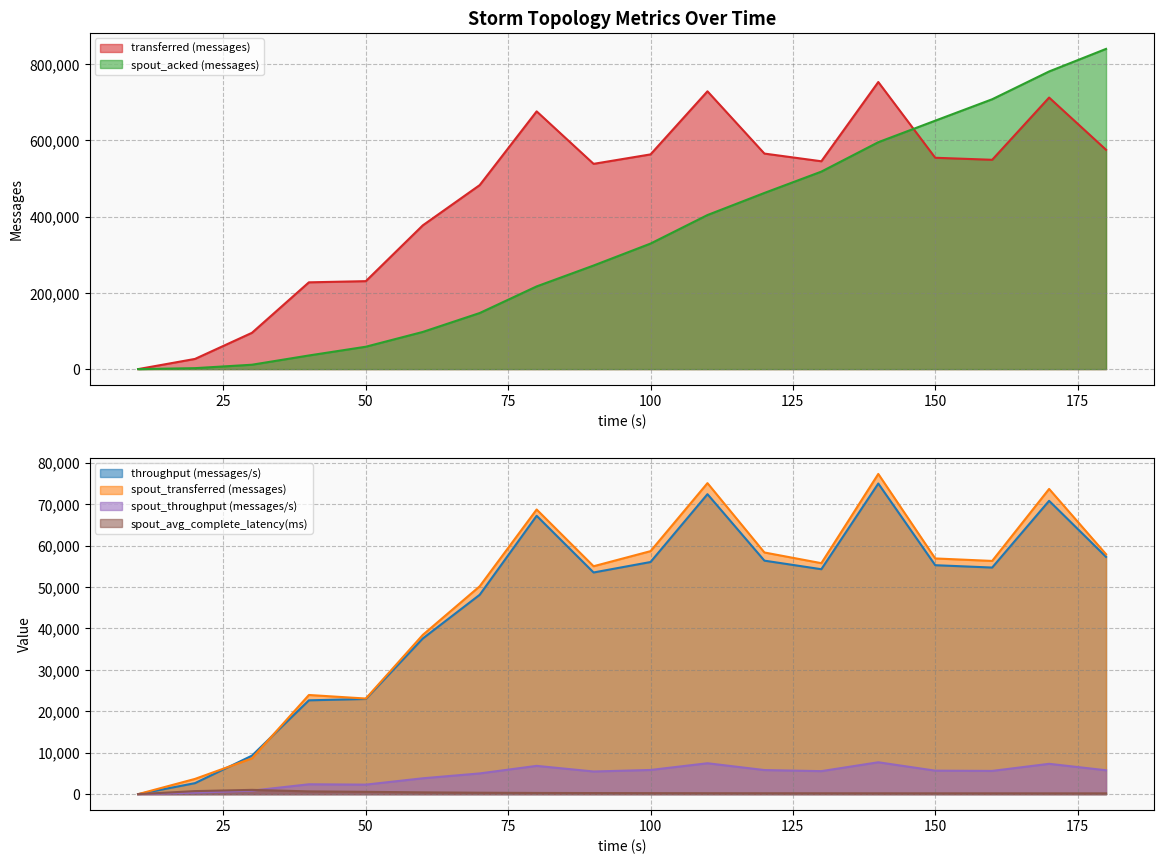

How many intersections are there between spout_transferred (messages) and spout_acked (messages)?

1